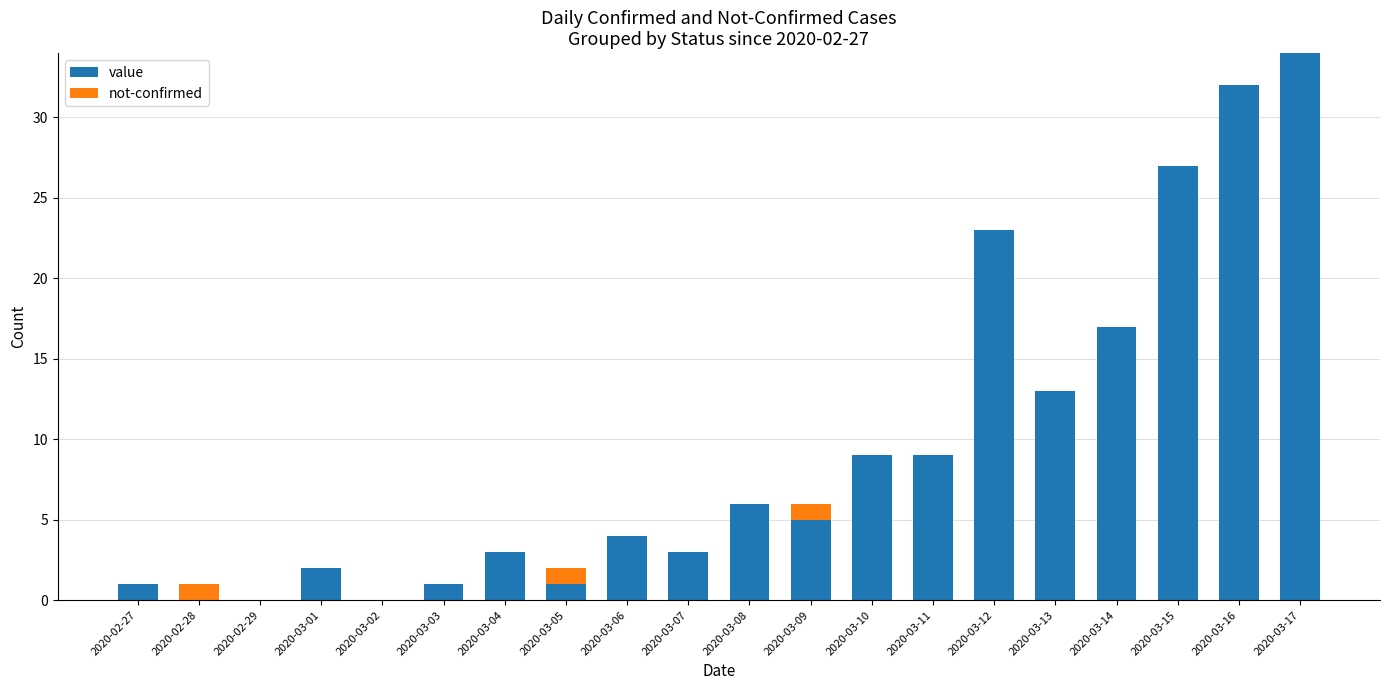

What is the total value across all series at 2020-03-09?

6